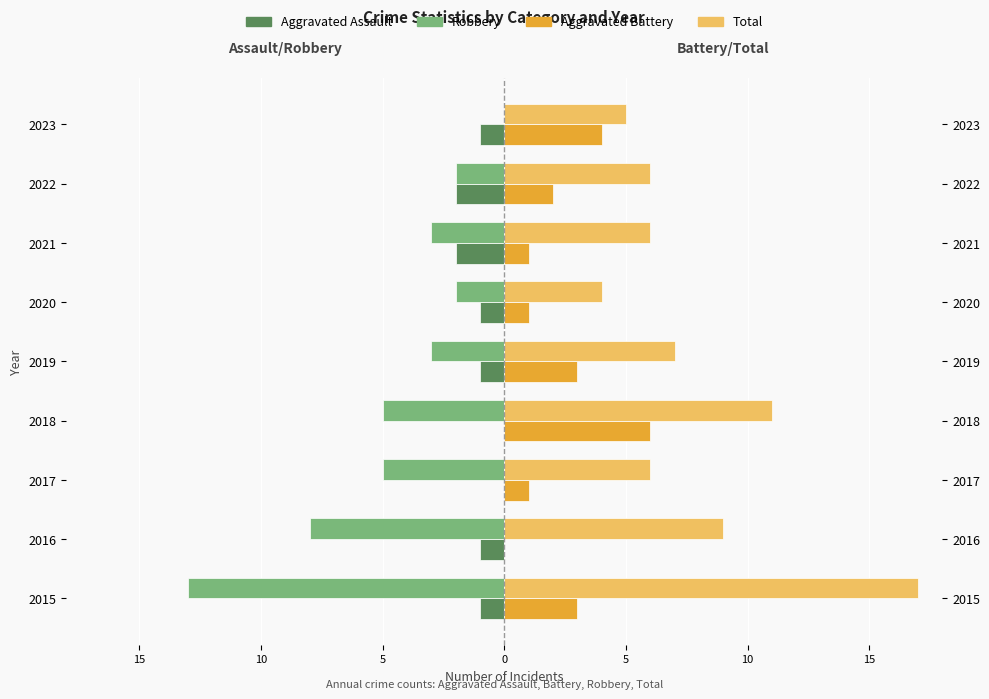

Reading left to right, transcribe all the data shown in this chart.

Aggravated Assault: -1	-1	0	0	-1	-1	-2	-2	-1
Robbery: -13	-8	-5	-5	-3	-2	-3	-2	0
Aggravated Battery: 3	0	1	6	3	1	1	2	4
Total: 17	9	6	11	7	4	6	6	5